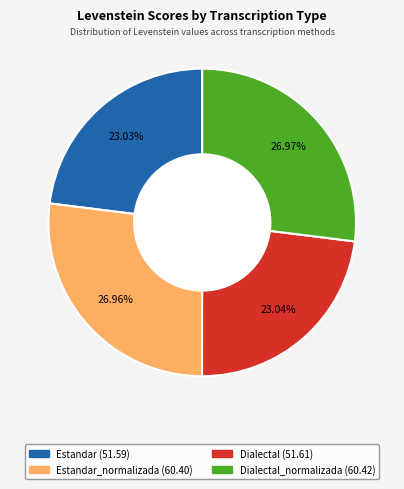

Is there any slice that represents more than half of the pie?

No